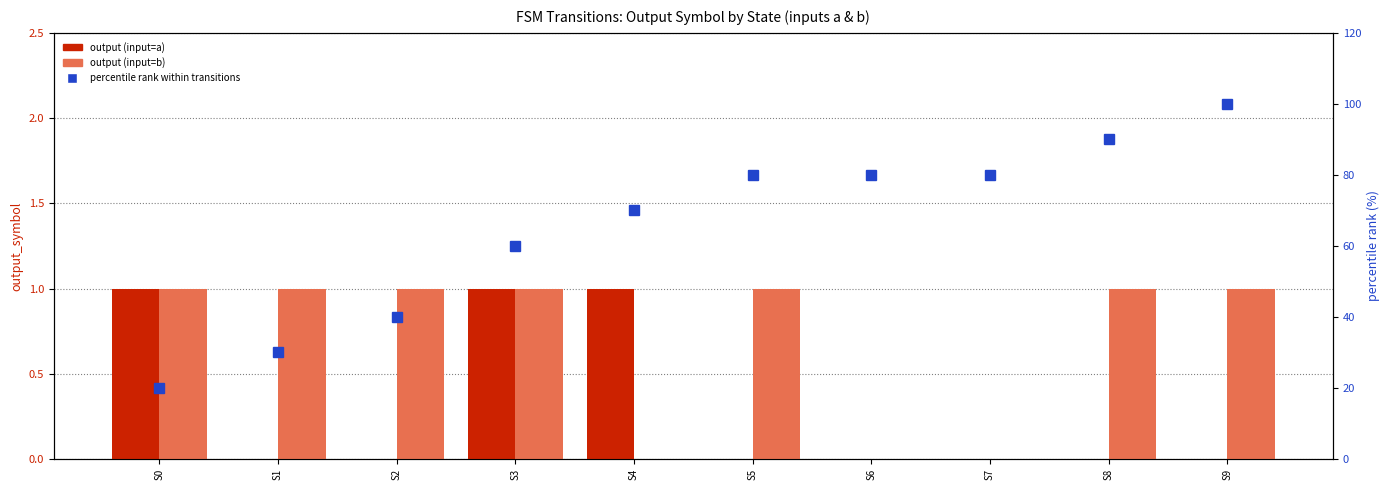

Reading left to right, transcribe all the data shown in this chart.

output (input=a): S0=1	S1=0	S2=0	S3=1	S4=1	S5=0	S6=0	S7=0	S8=0	S9=0
output (input=b): S0=1	S1=1	S2=1	S3=1	S4=0	S5=1	S6=0	S7=0	S8=1	S9=1
percentile rank within transitions: S0=20	S1=30	S2=40	S3=60	S4=70	S5=80	S6=80	S7=80	S8=90	S9=100